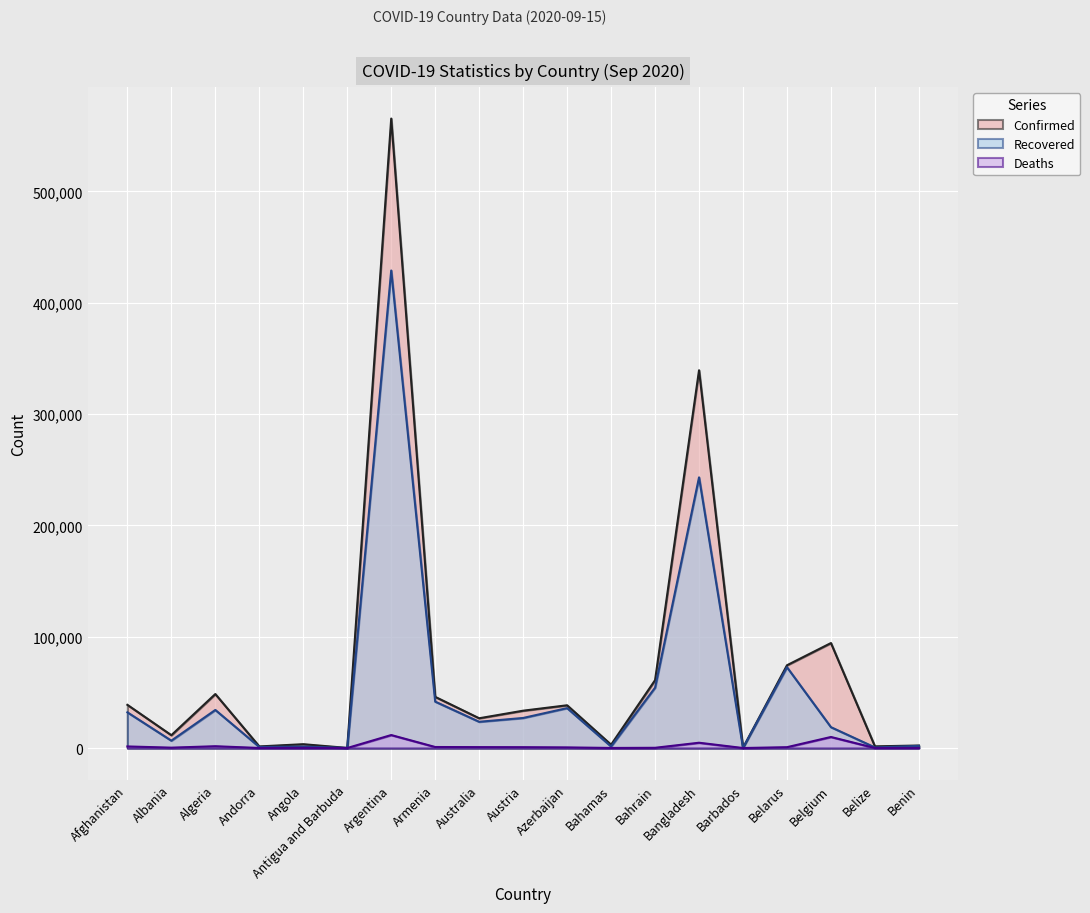

True or false: Deaths and Recovered cross at least once.

False